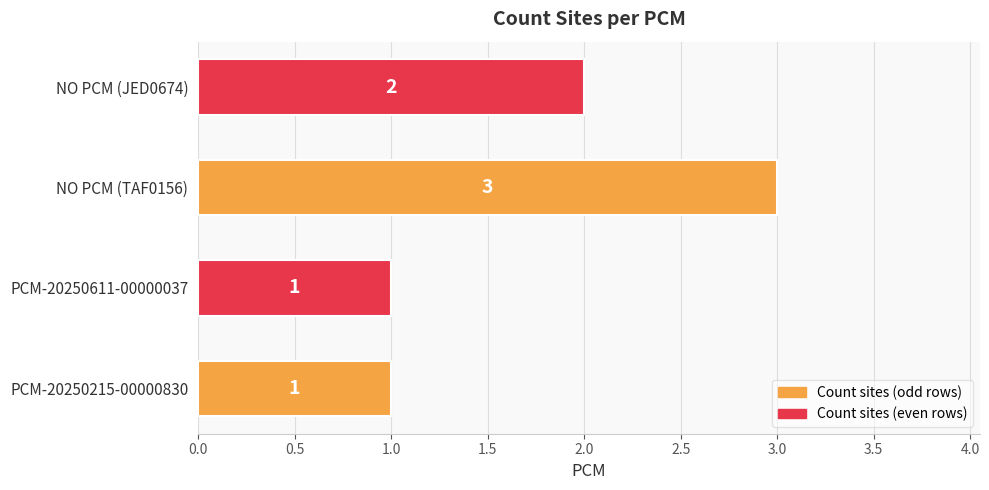

Which has a higher value, PCM-20250215-00000830 or NO PCM (JED0674)?

NO PCM (JED0674)